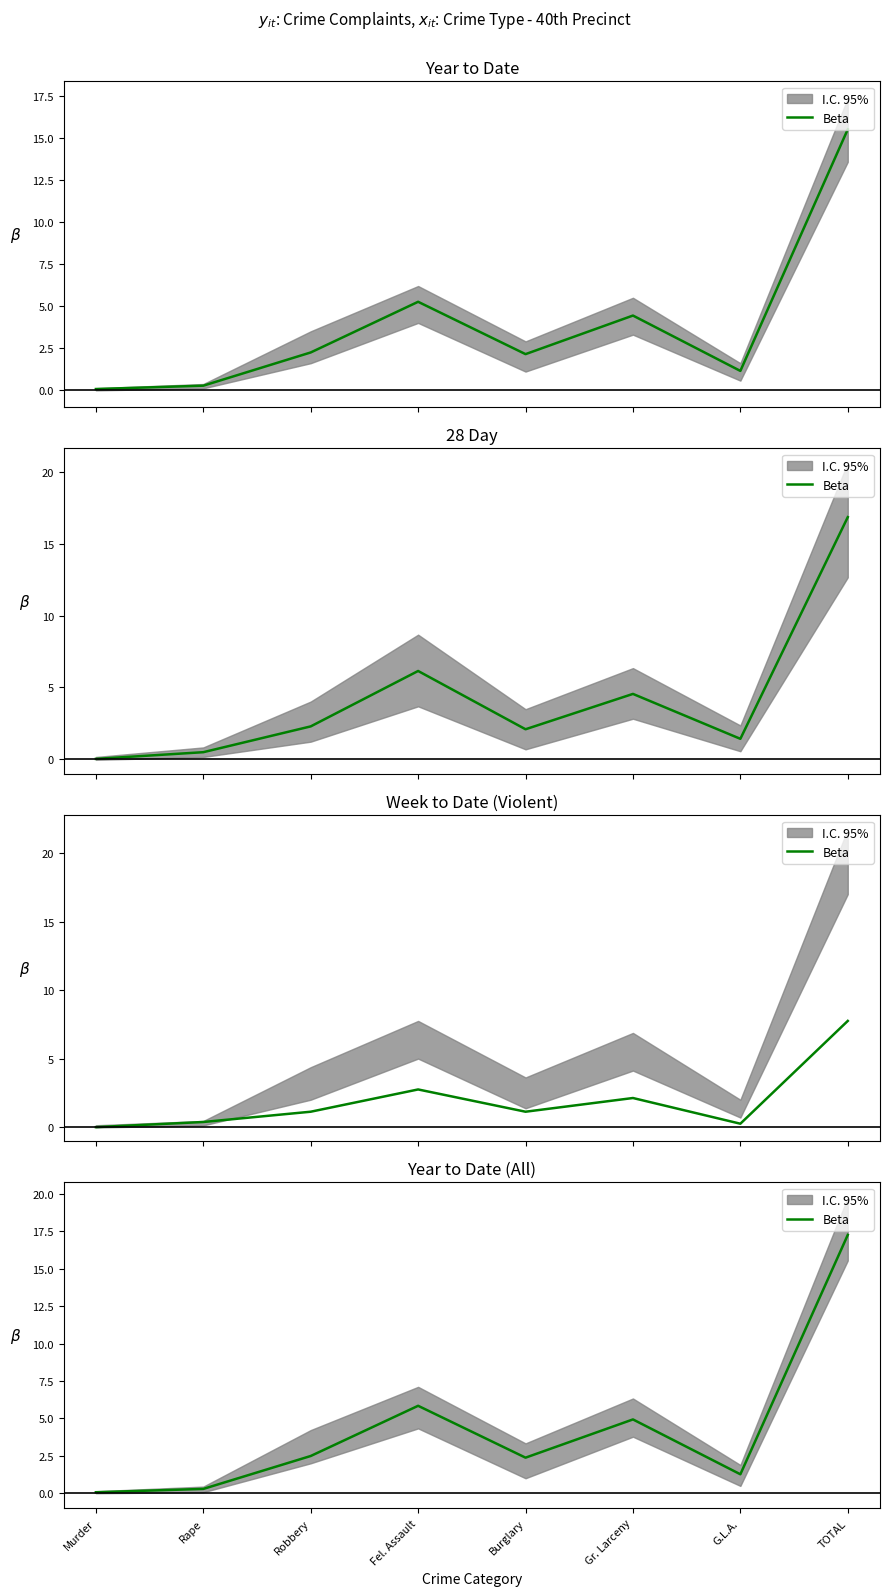

What is the value of the 2nd point from the left?

0.3